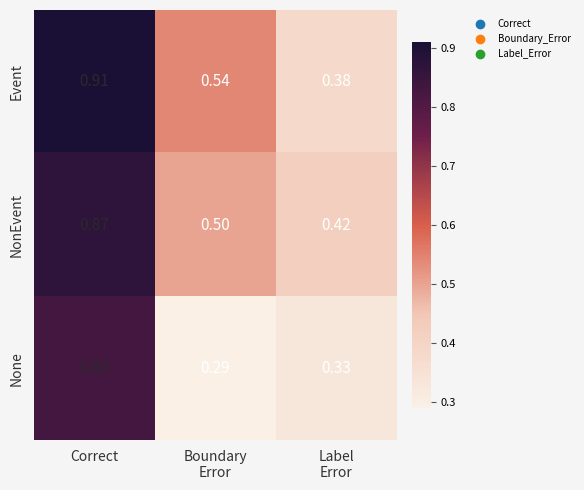

Which category has the highest value across all series?

Correct